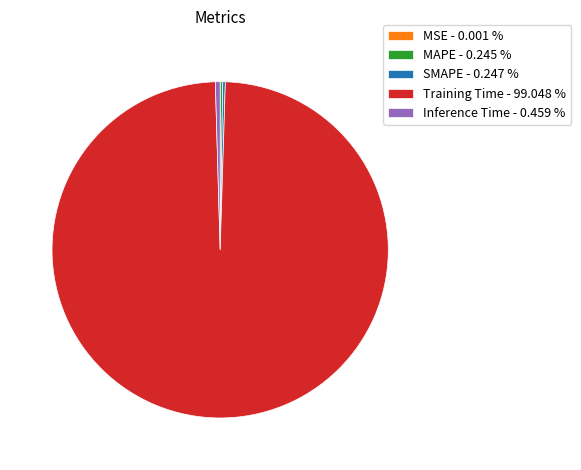

Between Training Time - 99.048 % and Inference Time - 0.459 %, which is larger?

Training Time - 99.048 %